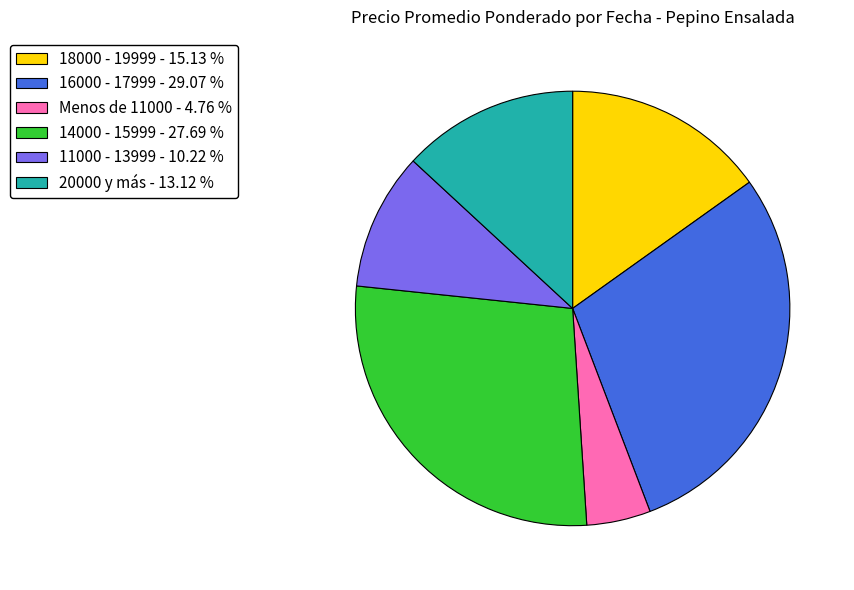

Combined, do 11000 - 13999 - 10.22 % and 14000 - 15999 - 27.69 % account for over 50%?

No